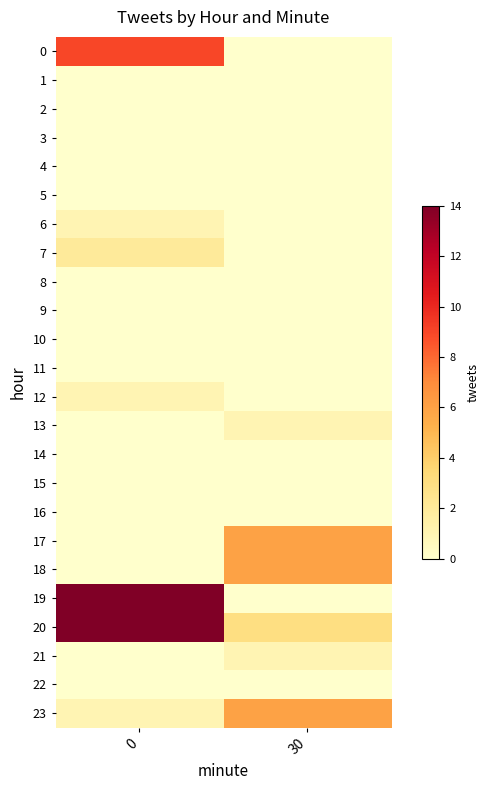

List the series in order of their peak value, highest first.

19, 20, 0, 17, 18, 23, 7, 6, 12, 13, 21, 1, 2, 3, 4, 5, 8, 9, 10, 11, 14, 15, 16, 22